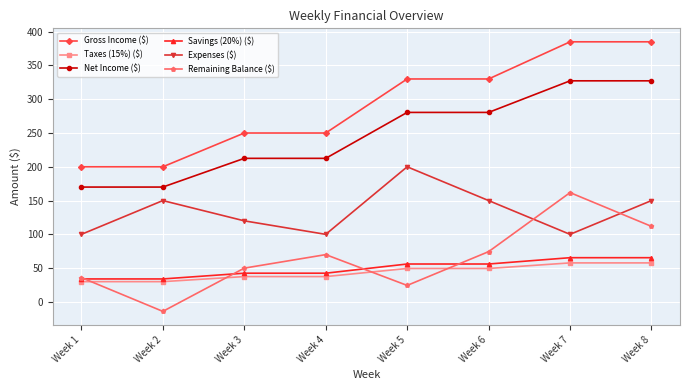

What is the spread (max minus min) of values at Week 6?

280.5